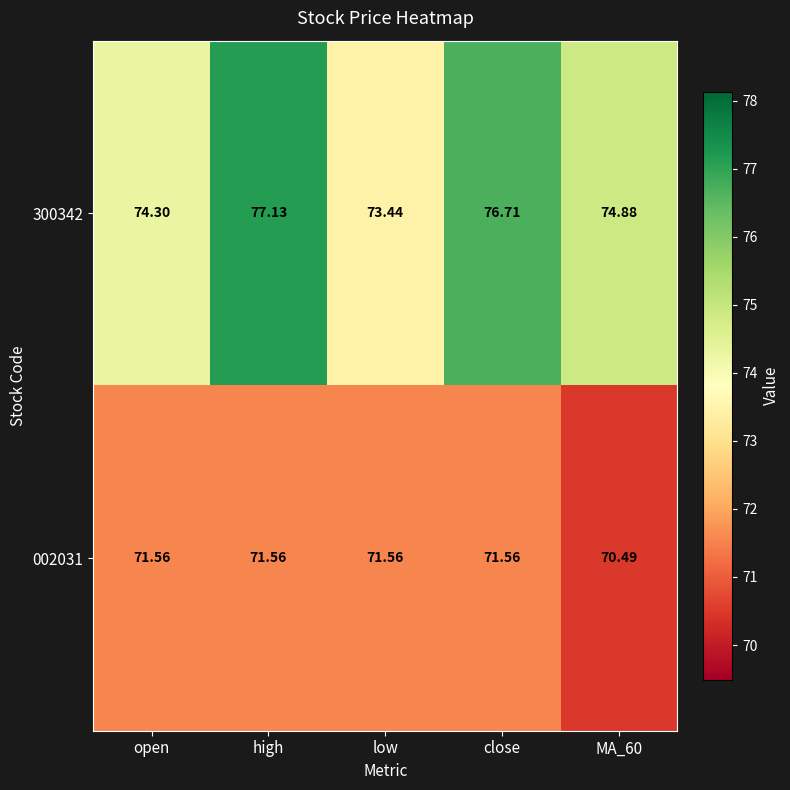

At which label does 002031 first exceed 71?

open